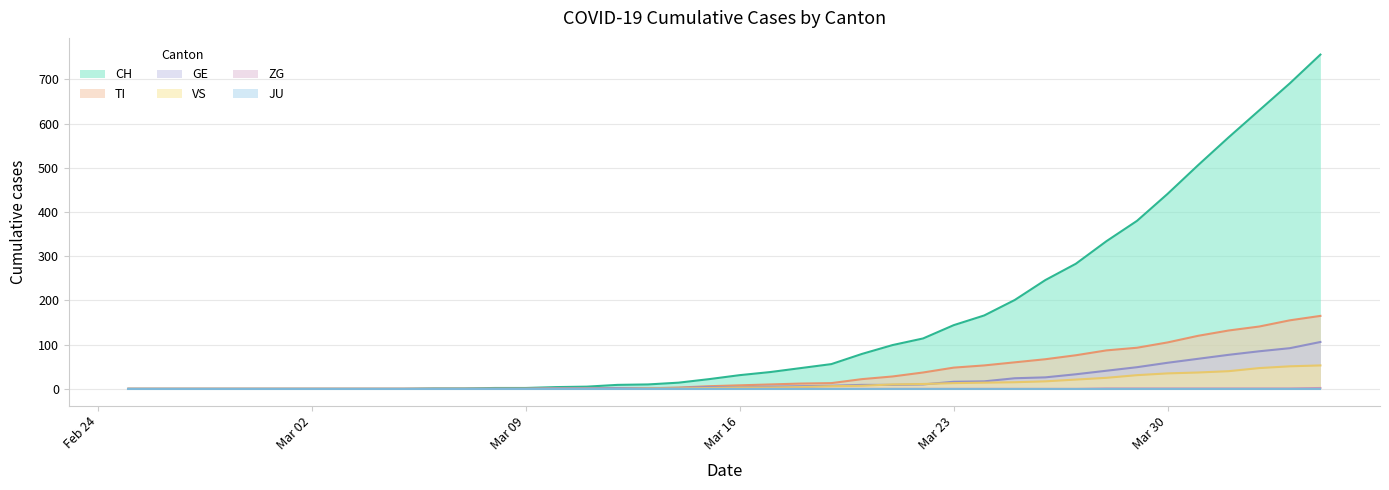

Which series has the widest spread of values?

CH